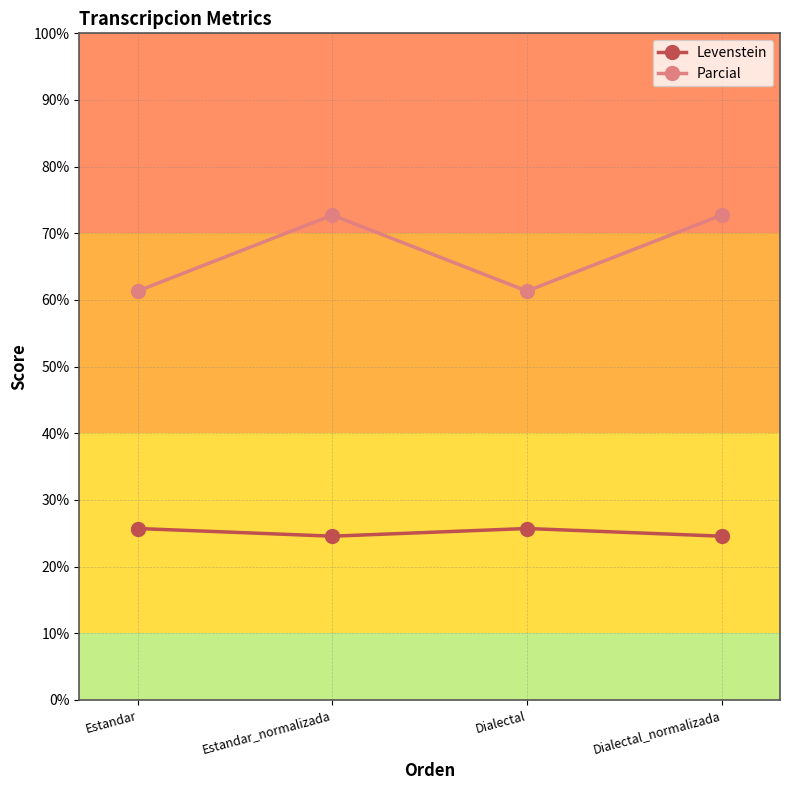

What is the value of the Levenstein point at the 1st from the left?

25.7